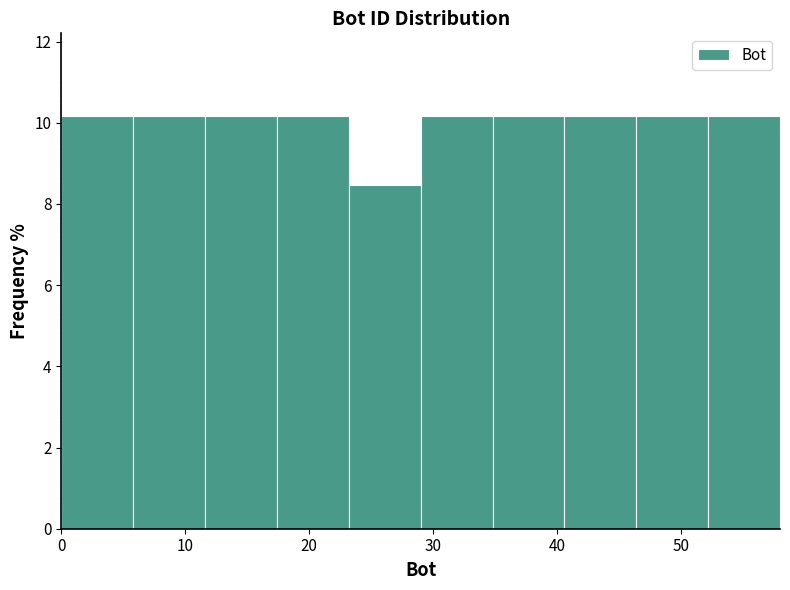

Reading left to right, list every bar in this chart as the range it spans on the x-axis followed by its height. Neither the bar edges nor the heights are printed on the chart, so give them approximately, as read against the axes.

0.0 to 5.8: 10.2
5.8 to 11.6: 10.2
11.6 to 17.4: 10.2
17.4 to 23.2: 10.2
23.2 to 29.0: 8.4
29.0 to 34.8: 10.2
34.8 to 40.6: 10.2
40.6 to 46.4: 10.2
46.4 to 52.2: 10.2
52.2 to 58.0: 10.2